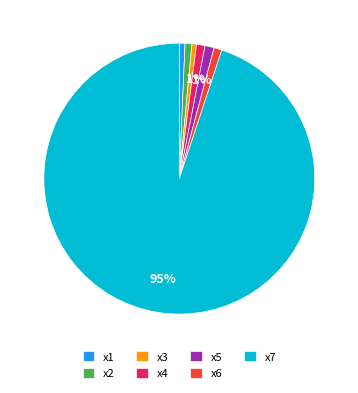

How many segments does this pie chart have?

7